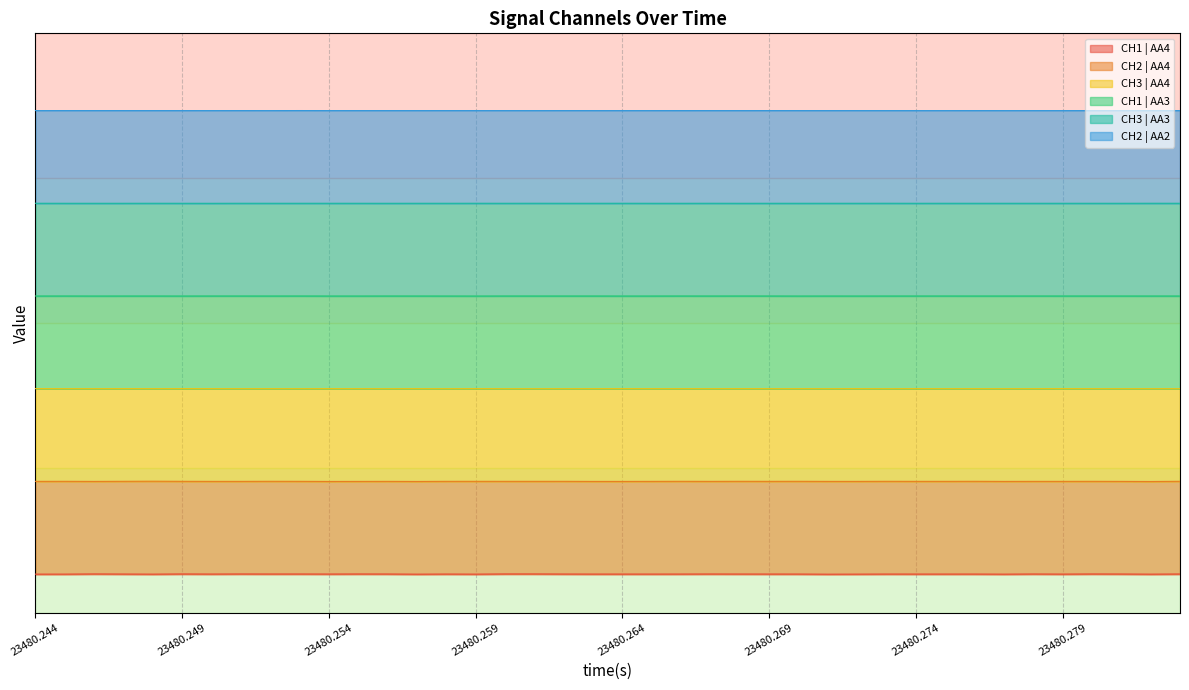

True or false: CH1 | AA4 and CH1 | AA3 intersect in this chart.

False